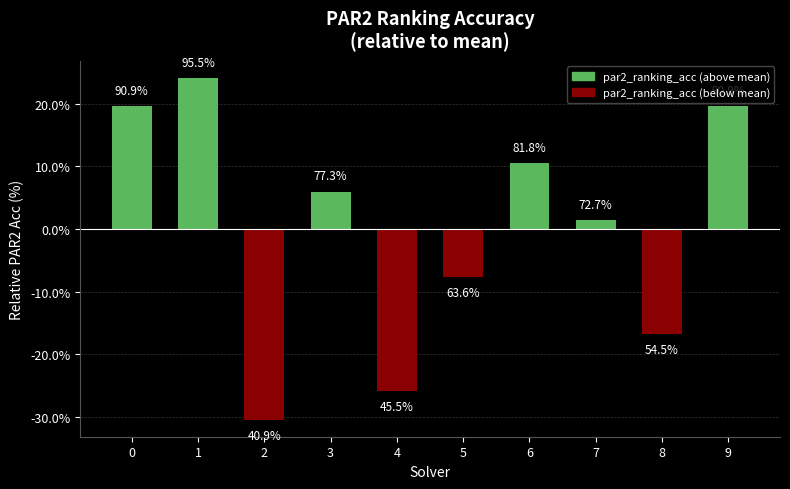

What is the value of the 6th bar from the left?

-7.7